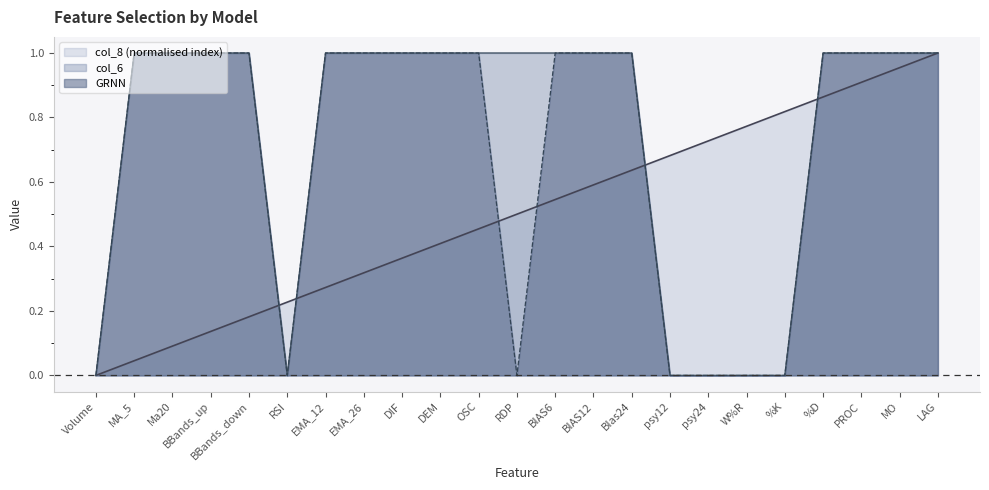

What is the difference between the second highest and second lowest values in the col_8 series?

0.9